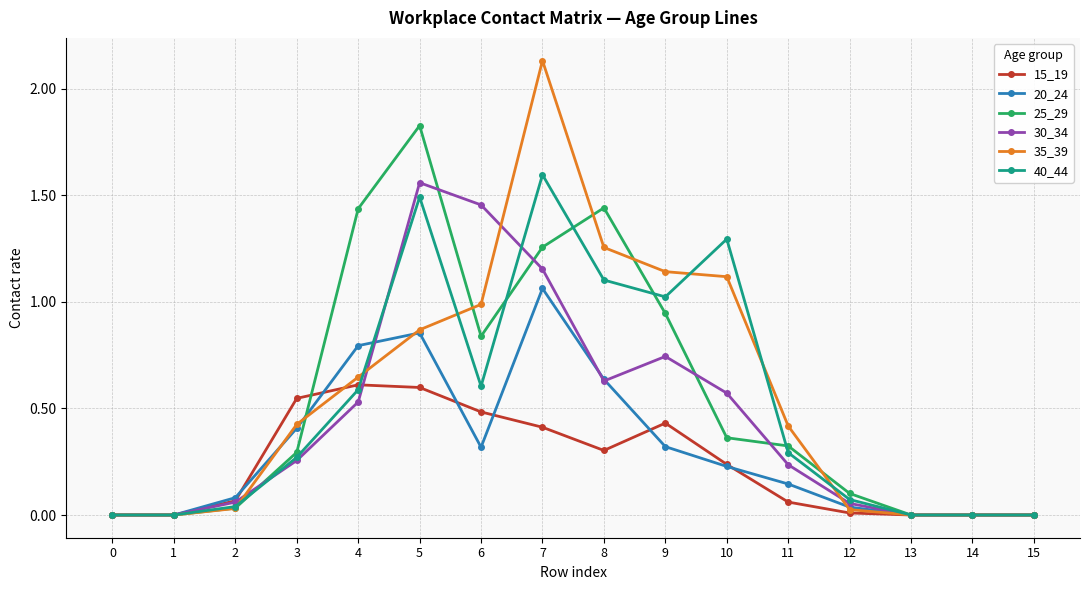

At 6, list the series in order from smallest to largest.

20_24, 15_19, 40_44, 25_29, 35_39, 30_34